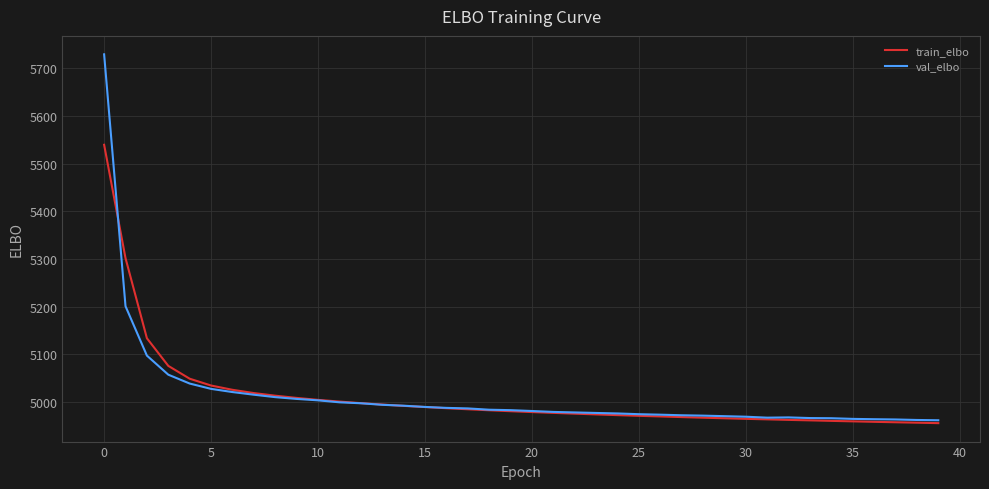

Rank the series by their maximum value, from highest to lowest.

val_elbo, train_elbo